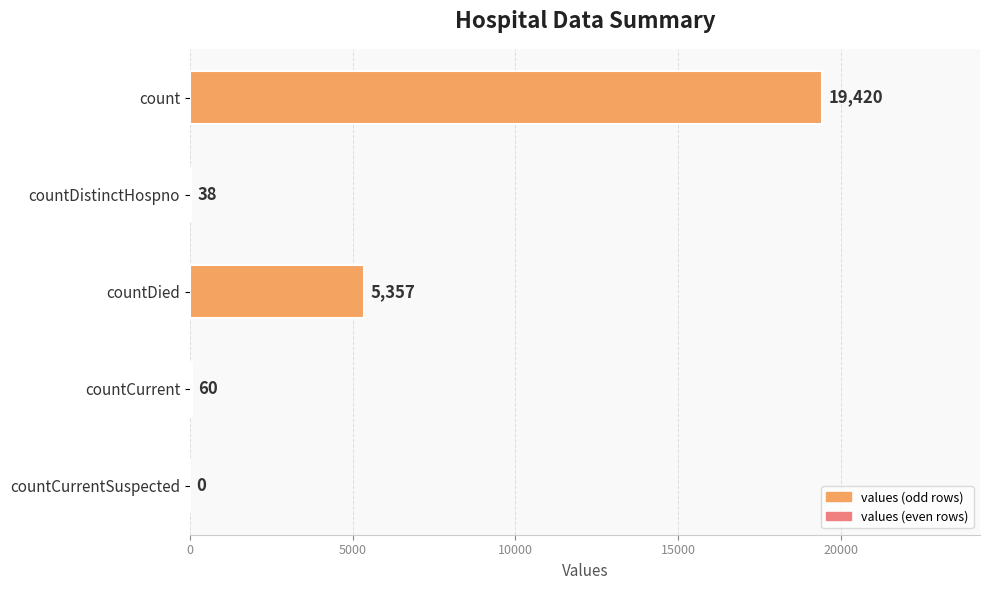

Are the bars horizontal?

Yes